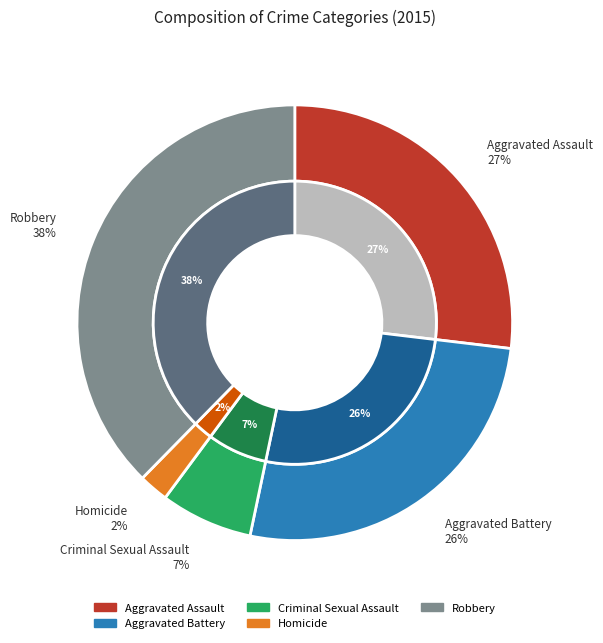

Which slice is the largest?

Robbery